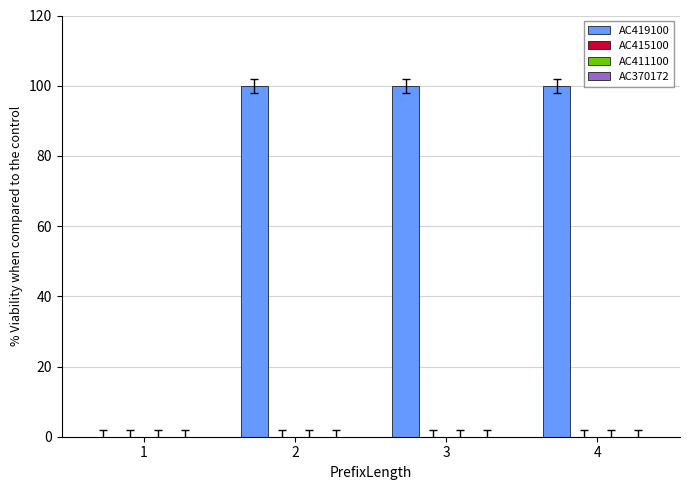

What is the sum of all values?

300